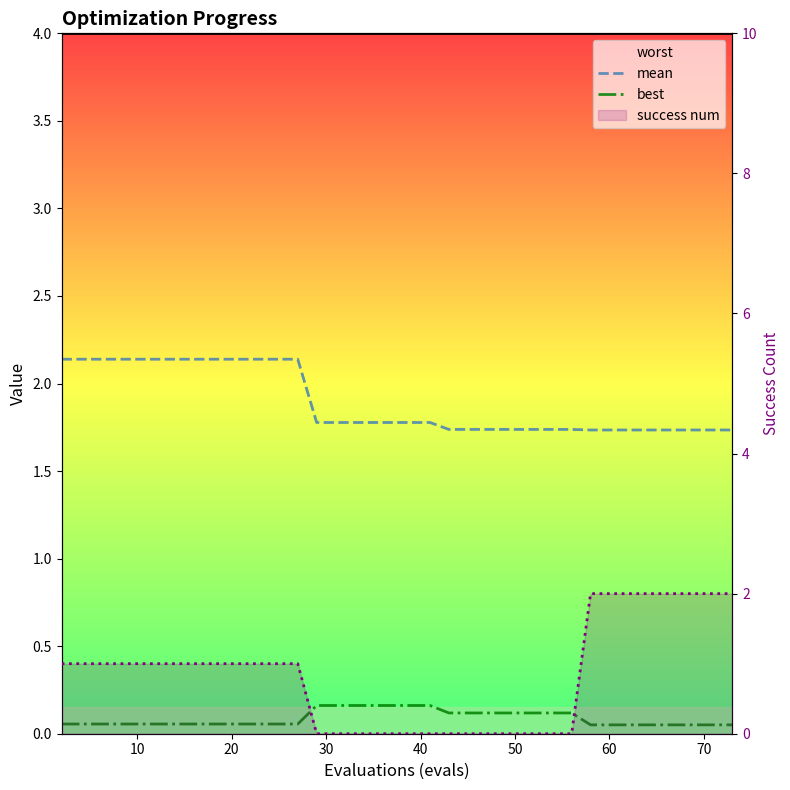

Which category has the lowest value in the best series?

10